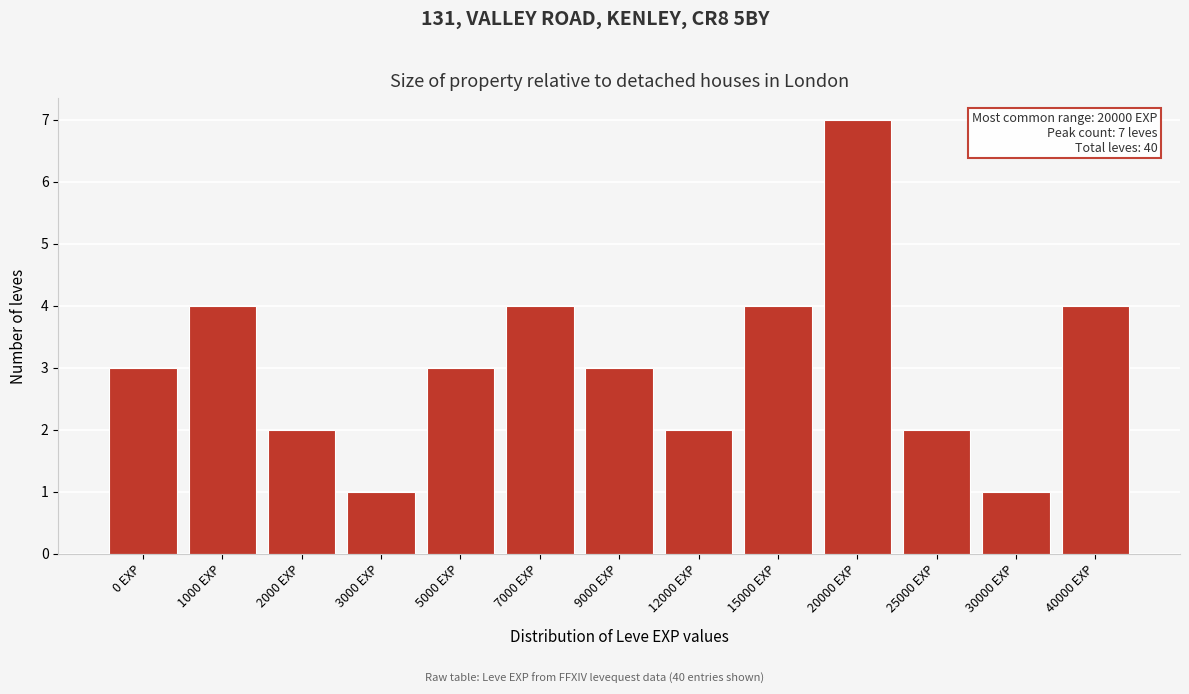

Reading left to right, extract all data points from this chart.

0 EXP=3	1000 EXP=4	2000 EXP=2	3000 EXP=1	5000 EXP=3	7000 EXP=4	9000 EXP=3	12000 EXP=2	15000 EXP=4	20000 EXP=7	25000 EXP=2	30000 EXP=1	40000 EXP=4